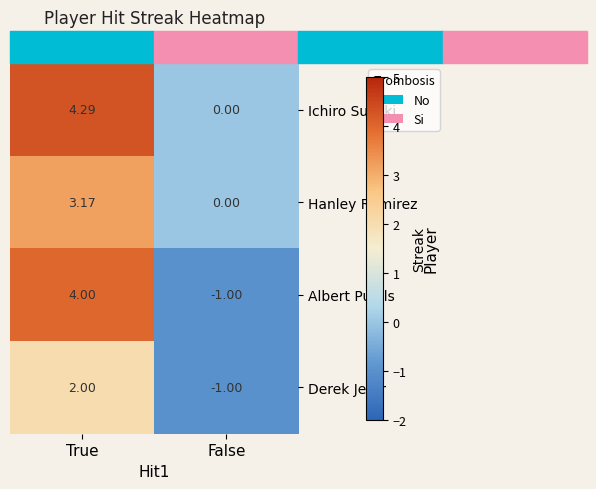

Count the number of data series in this chart.

4